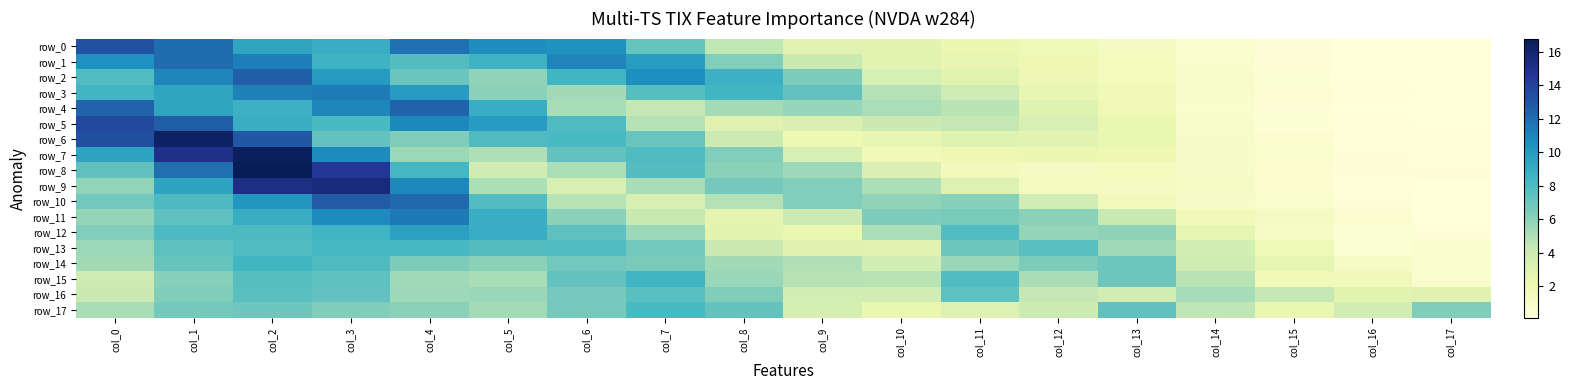

Is it true that row_1 equals 0.1 at col_17?

True